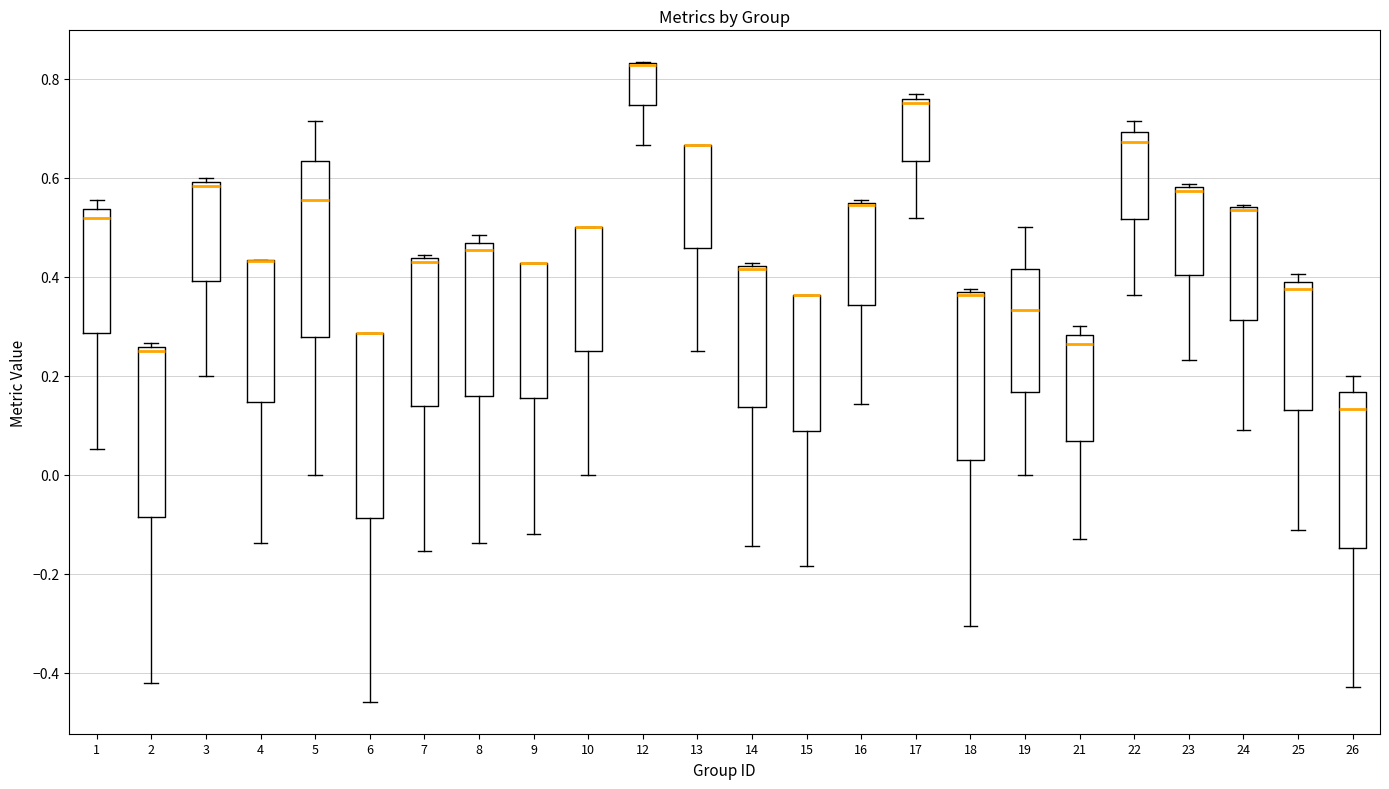

Reading left to right, read every box against the y-axis: the position of its median line, the range the box covers, and the ends of its whiskers. The values are not printed on the chart, so give them approximately, as read against the axis.

1: median 0.52, box 0.28 to 0.54, whiskers 0.06 to 0.56
2: median 0.26 (just below the box's upper edge), box -0.08 to 0.26, whiskers -0.42 to 0.26 (just above the box's upper edge)
3: median 0.58, box 0.40 to 0.60, whiskers 0.20 to 0.60 (just above the box's upper edge)
4: median 0.44 (drawn on the box's upper edge), box 0.14 to 0.44, whiskers -0.14 to 0.44
5: median 0.56, box 0.28 to 0.64, whiskers 0.00 to 0.72
6: median 0.28 (drawn on the box's upper edge), box -0.08 to 0.28, whiskers -0.46 to 0.28
7: median 0.44 (just below the box's upper edge), box 0.14 to 0.44, whiskers -0.16 to 0.44 (just above the box's upper edge)
8: median 0.46 (just below the box's upper edge), box 0.16 to 0.46, whiskers -0.14 to 0.48
9: median 0.42 (drawn on the box's upper edge), box 0.16 to 0.42, whiskers -0.12 to 0.42
10: median 0.50 (drawn on the box's upper edge), box 0.26 to 0.50, whiskers 0.00 to 0.50
12: median 0.82 (drawn on the box's upper edge), box 0.74 to 0.84, whiskers 0.66 to 0.84
13: median 0.66 (drawn on the box's upper edge), box 0.46 to 0.66, whiskers 0.26 to 0.66
14: median 0.42, box 0.14 to 0.42, whiskers -0.14 to 0.42
15: median 0.36 (drawn on the box's upper edge), box 0.08 to 0.36, whiskers -0.18 to 0.36
16: median 0.54 (drawn on the box's upper edge), box 0.34 to 0.56, whiskers 0.14 to 0.56
17: median 0.76 (just below the box's upper edge), box 0.64 to 0.76, whiskers 0.52 to 0.76 (just above the box's upper edge)
18: median 0.36 (drawn on the box's upper edge), box 0.02 to 0.36, whiskers -0.30 to 0.38
19: median 0.34, box 0.16 to 0.42, whiskers 0.00 to 0.50
21: median 0.26, box 0.06 to 0.28, whiskers -0.12 to 0.30
22: median 0.68, box 0.52 to 0.70, whiskers 0.36 to 0.72
23: median 0.58 (just below the box's upper edge), box 0.40 to 0.58, whiskers 0.24 to 0.58 (just above the box's upper edge)
24: median 0.54 (drawn on the box's upper edge), box 0.32 to 0.54, whiskers 0.10 to 0.54
25: median 0.38 (just below the box's upper edge), box 0.14 to 0.38, whiskers -0.12 to 0.40
26: median 0.14, box -0.14 to 0.16, whiskers -0.42 to 0.20